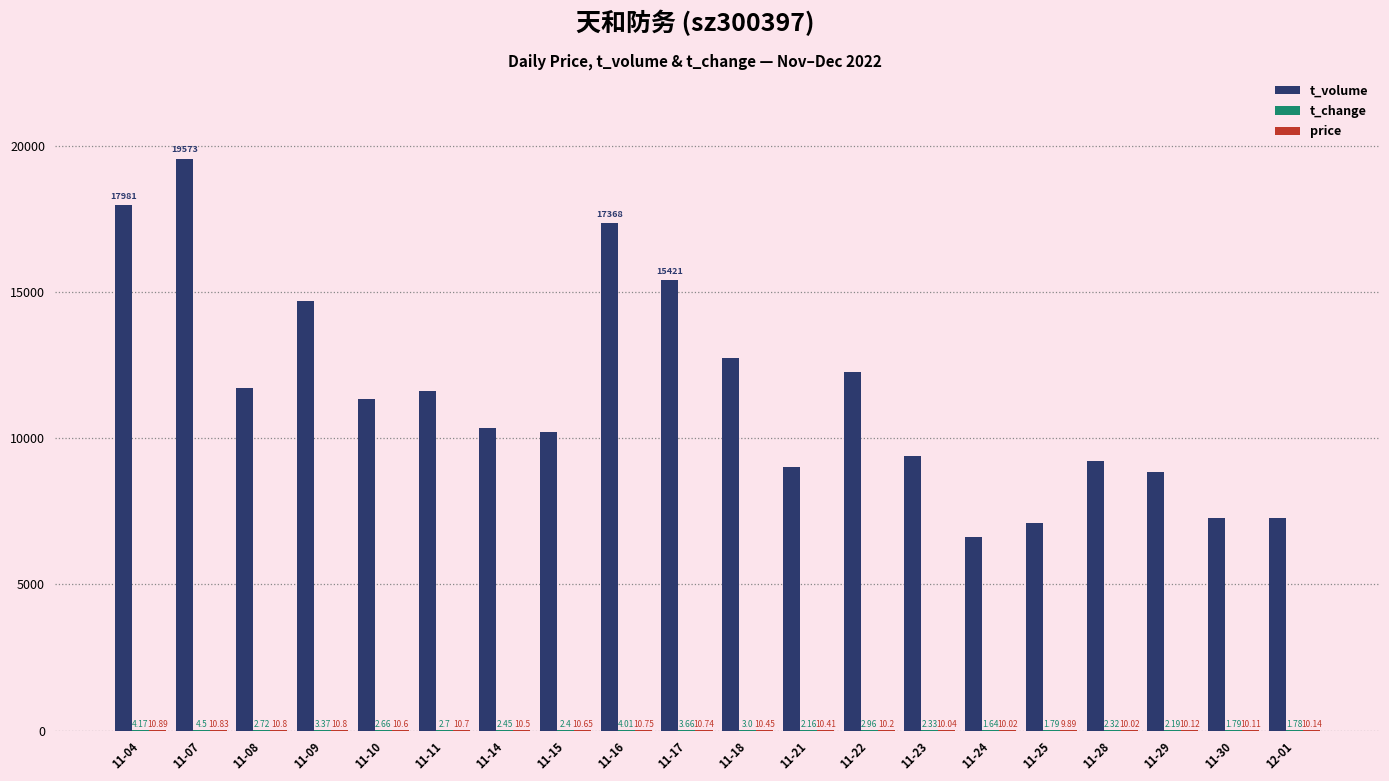

Which series changed the most between 11-07 and 11-25?

t_volume